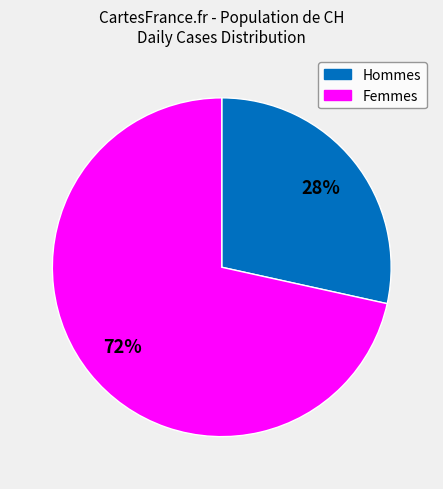

Is there a majority slice in this chart?

Yes